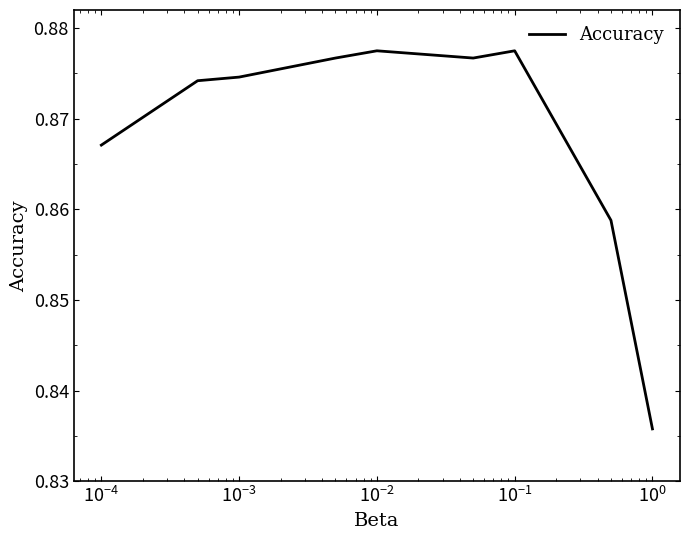

Does the chart display data point markers on the line(s)?

No